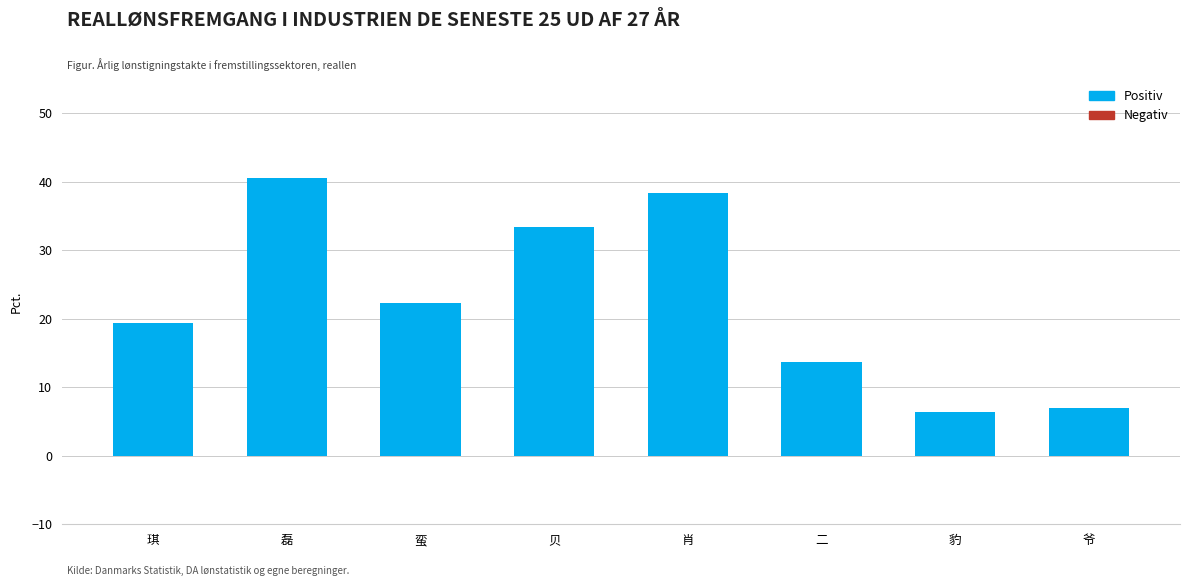

Rank the categories by value from highest to lowest.

磊, 肖, 贝, 蛮, 琪, 二, 爷, 豹